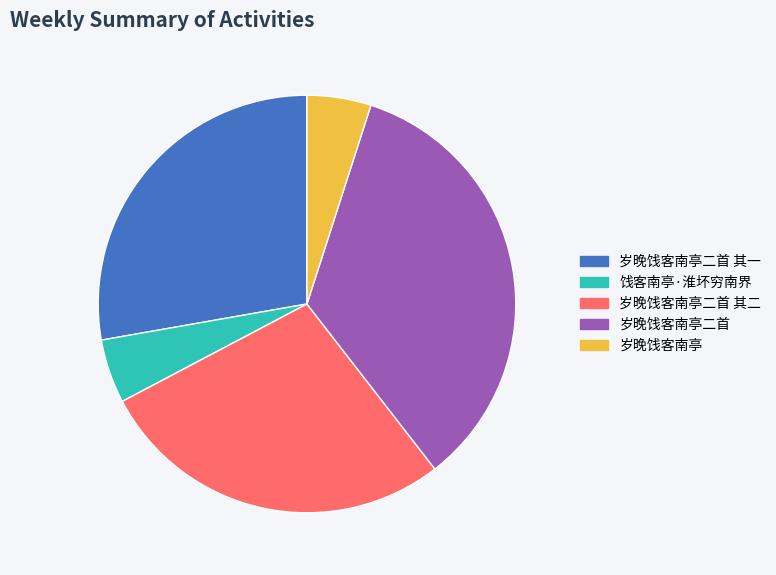

Which has a higher value, 岁晚饯客南亭二首 or 饯客南亭·淮坏穷南界?

岁晚饯客南亭二首